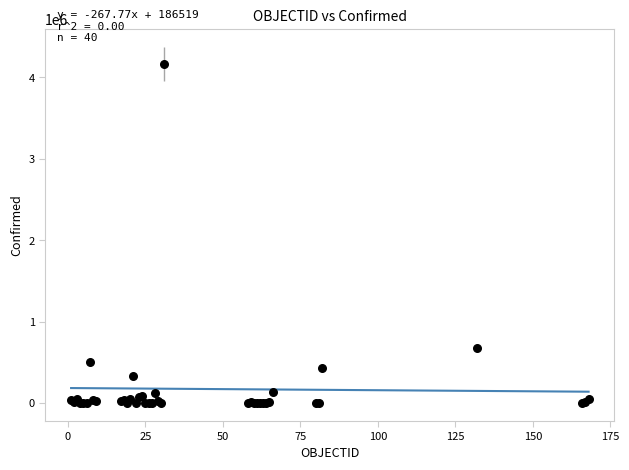

What Y value in the scatter plot is closest to 2081084?

679513